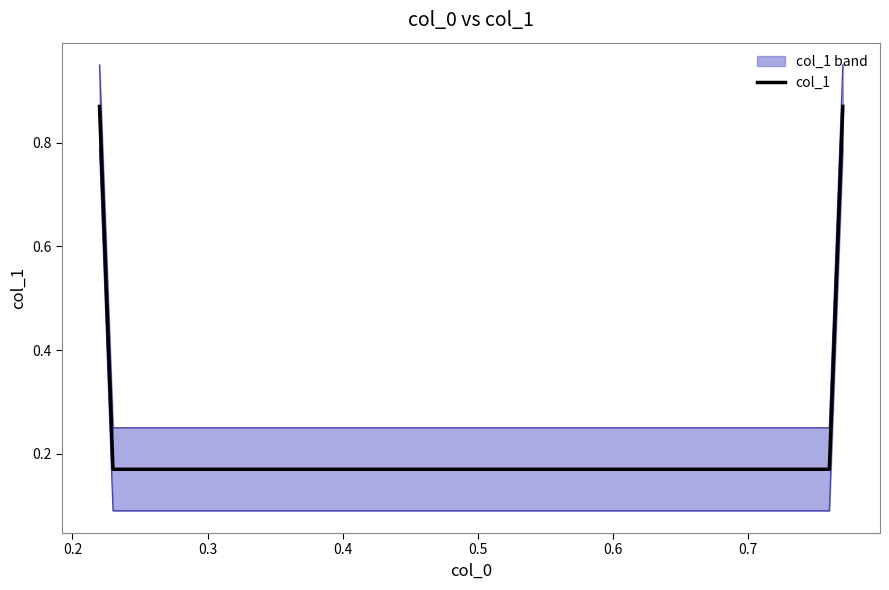

What is the sum of all values?

2.1